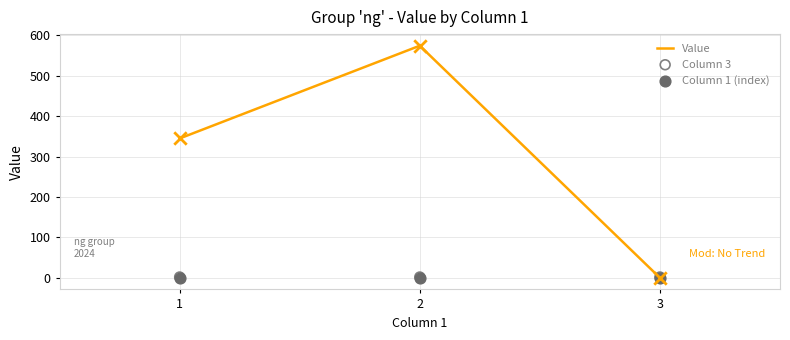

At how many categories does at least one series exceed 398?

1